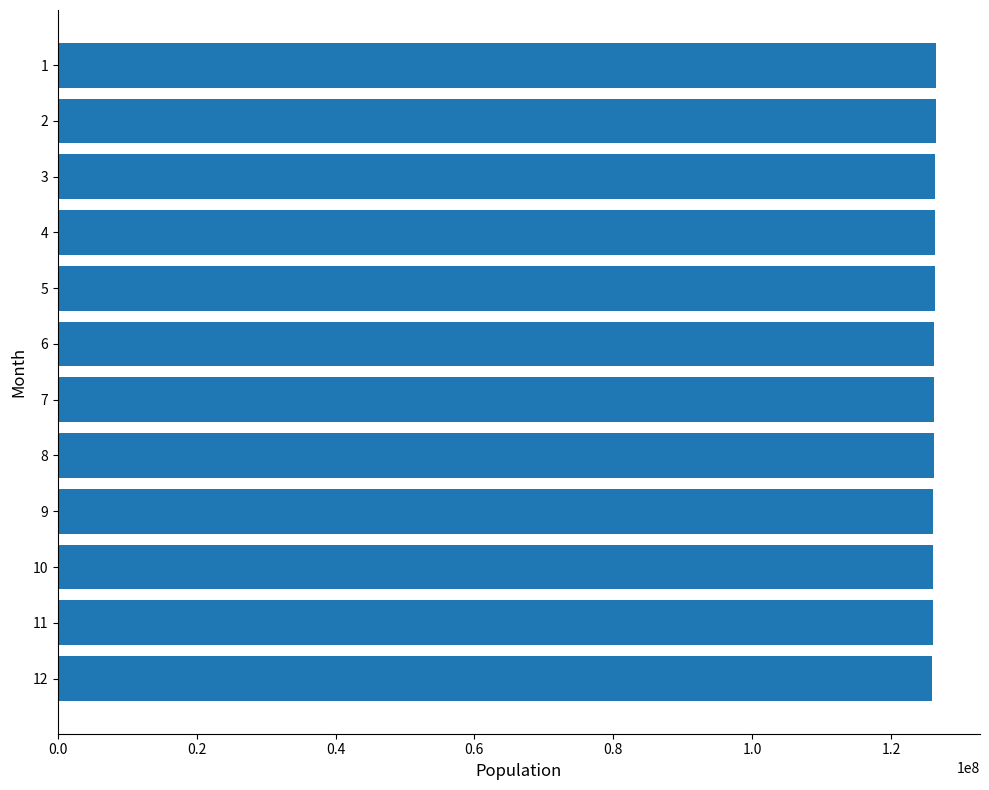

What is the minimum value shown in the chart?

125950000